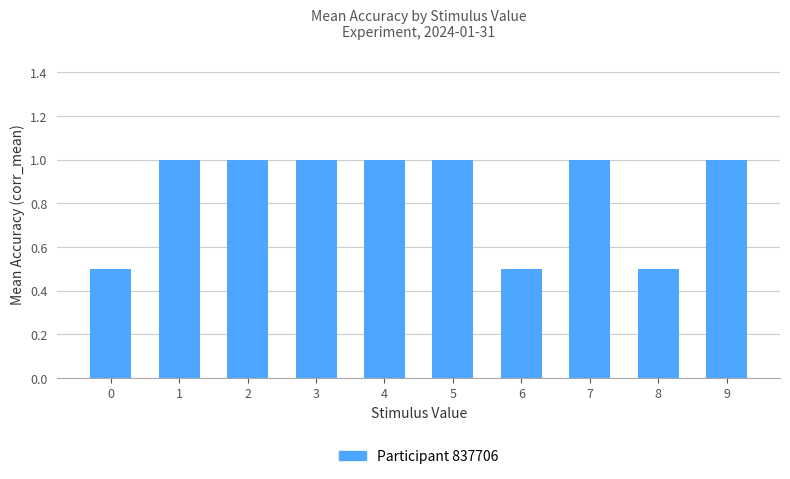

The chart shows a value of 1.0 at 4. True or false?

True